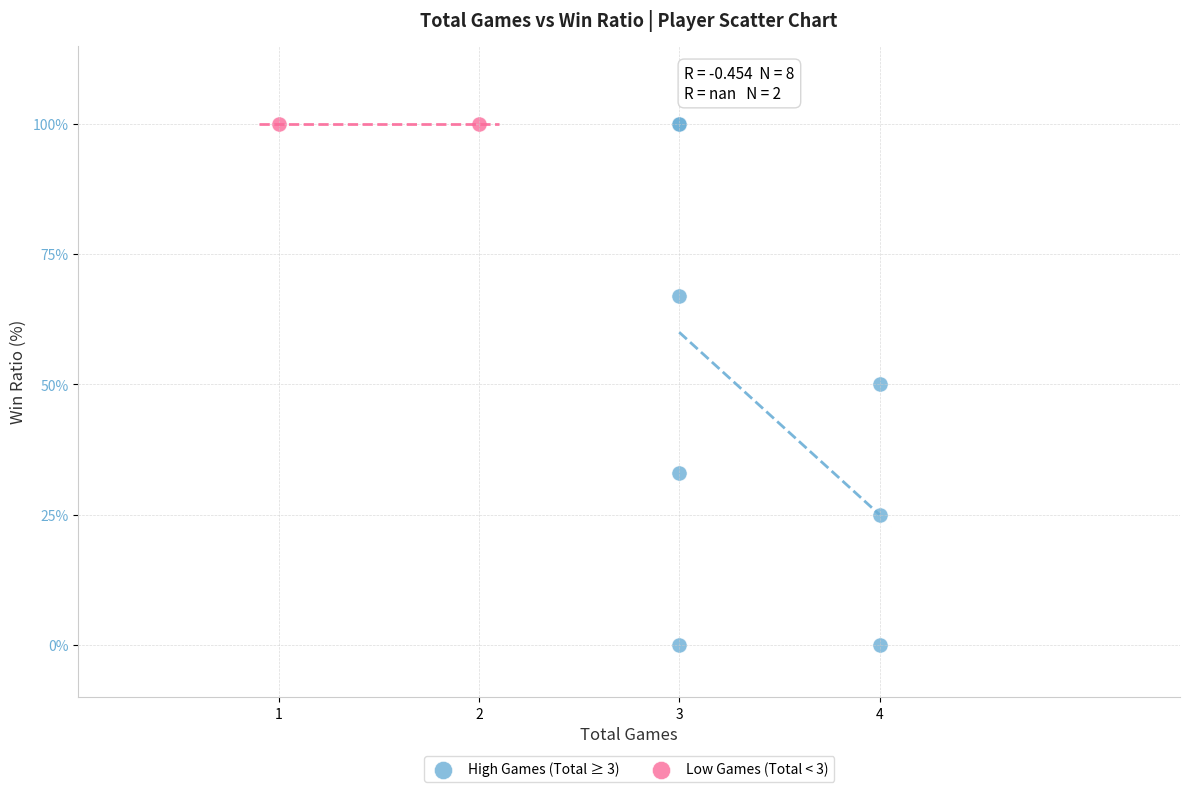

Which series contains the lowest Y value?

High Games (Total ≥ 3)